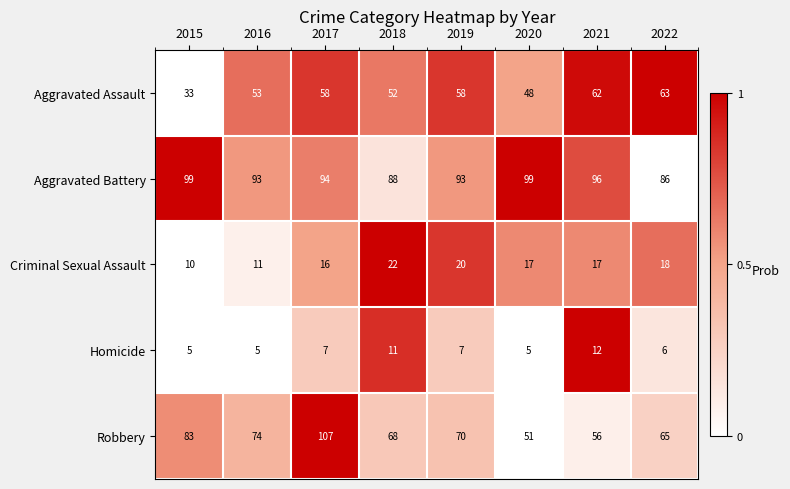

What is the spread (max minus min) of values at 2018?

77